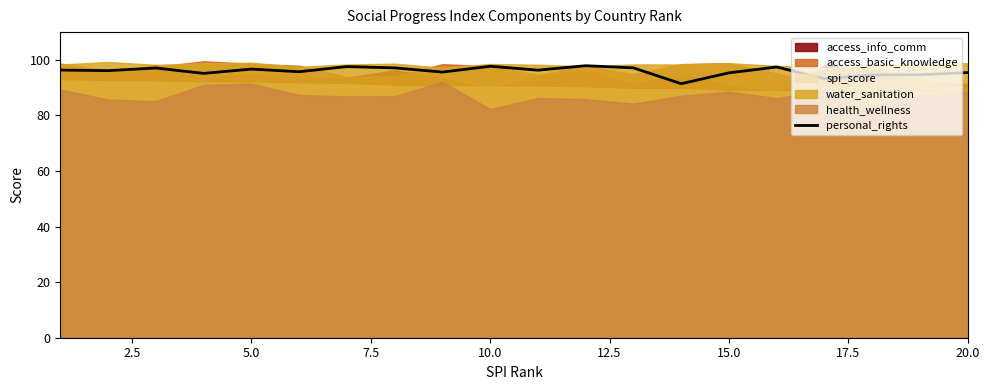

Is it true that personal_rights equals 30.0 at 20.0?

False